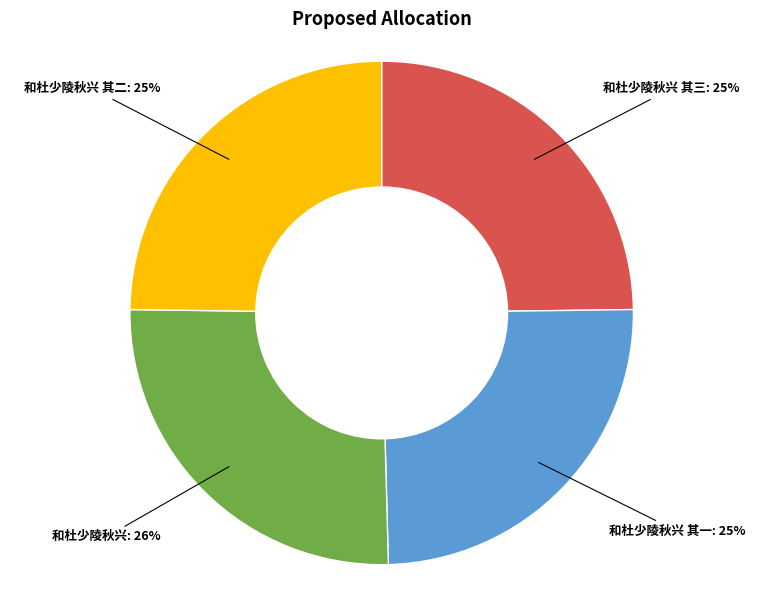

To the nearest percent, what is the difference between the largest and smallest slice percentages?

1%